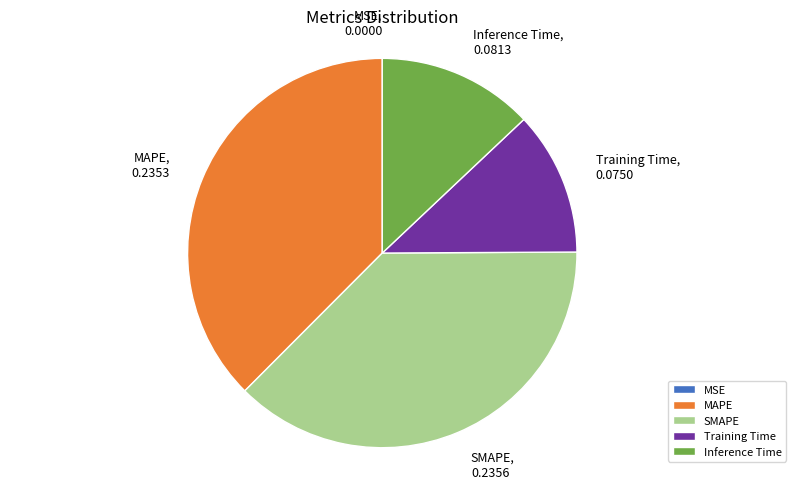

Is SMAPE the majority of the pie?

No